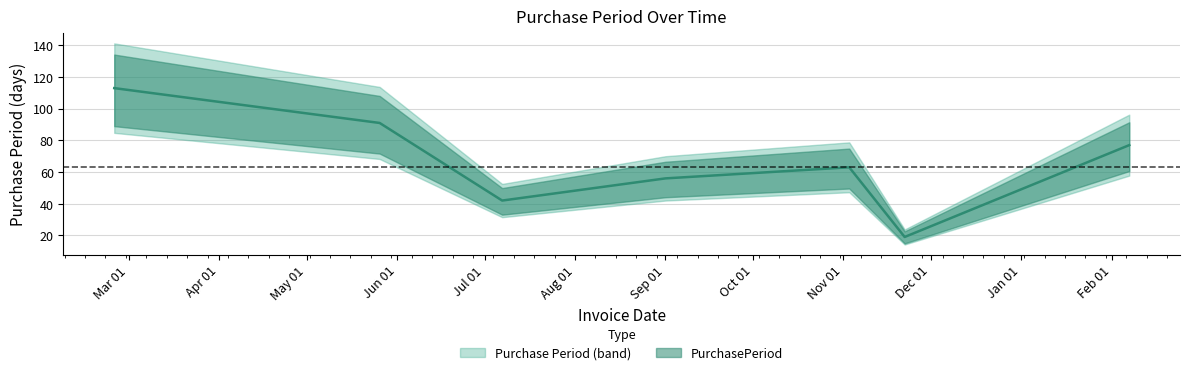

What is the value of the 7th point from the left?

77